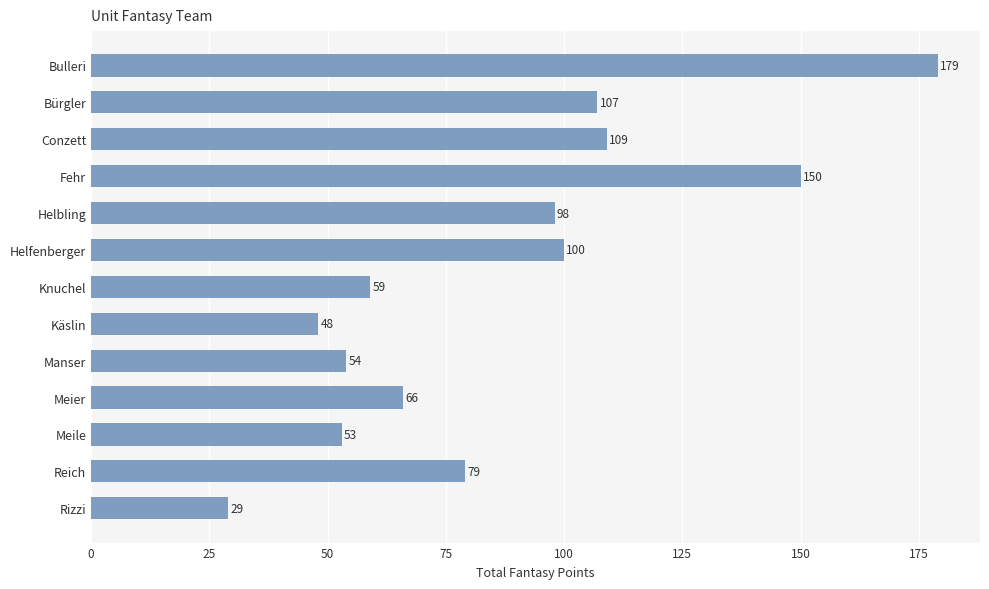

What is the difference between the second highest and second lowest values?

102